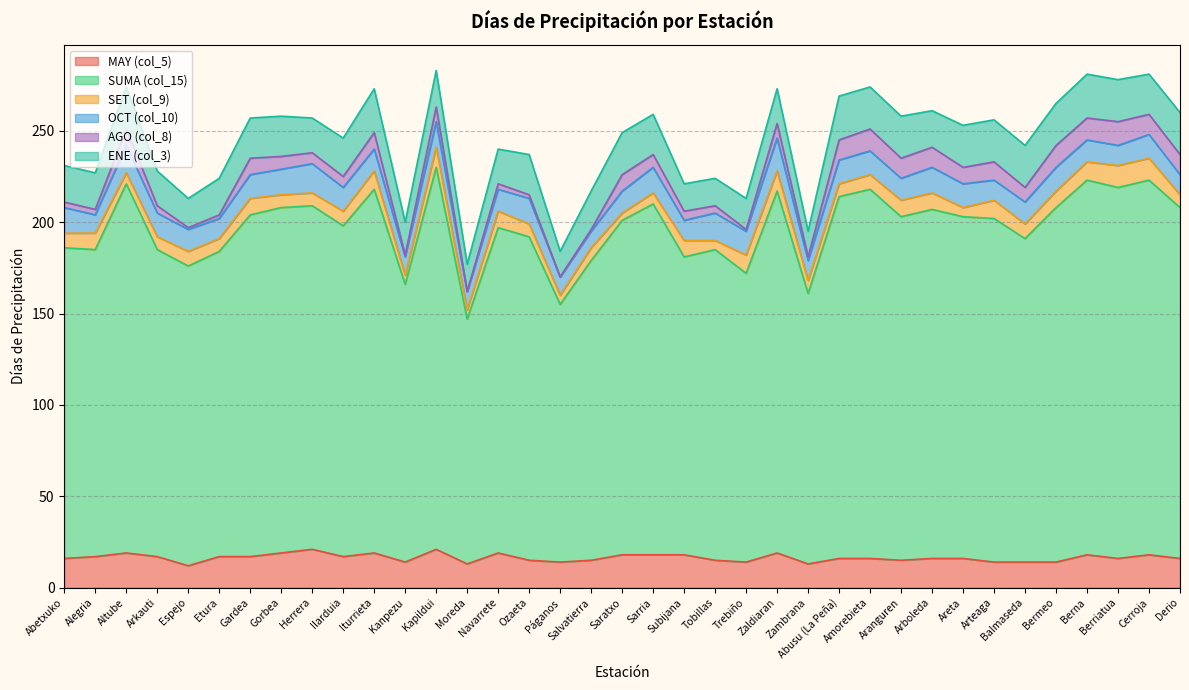

At which category is the sum across all series the highest?

Kapildui